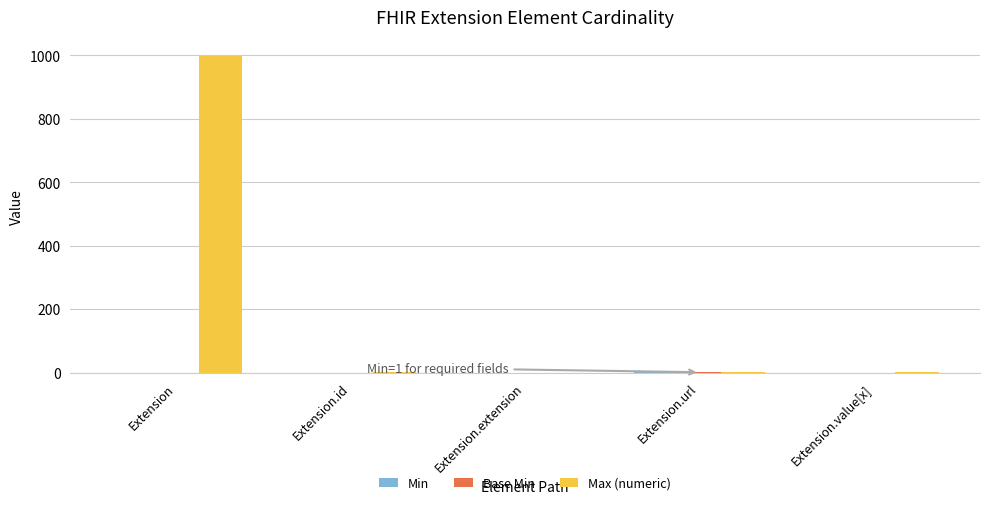

At which category does the chart reach its peak across all series?

Extension